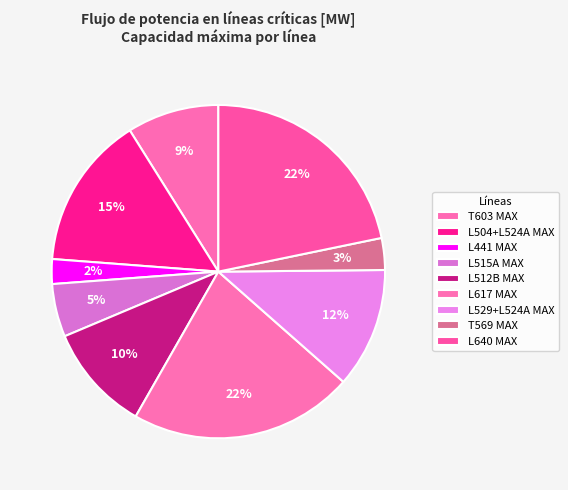

Count the number of slices in the pie.

9